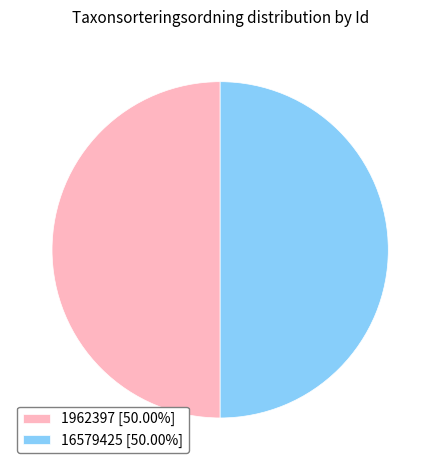

What is the ratio of the value at 16579425 [50.00%] to the value at 1962397 [50.00%]?

1.0